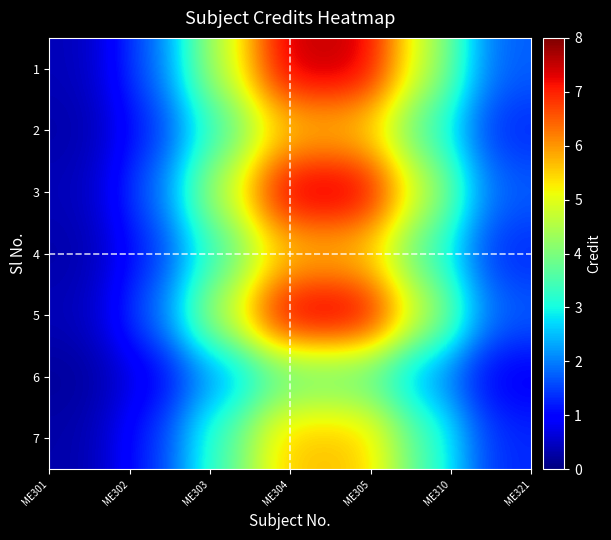

Reading left to right, extract all data points from this chart.

1: 0.4	1.7	4.6	7.5	7.5	4.6	1.7
2: 0.3	1.3	3.5	5.6	5.6	3.5	1.3
3: 0.4	1.7	4.6	7.5	7.5	4.6	1.7
4: 0.3	1.3	3.5	5.6	5.6	3.5	1.3
5: 0.4	1.7	4.6	7.5	7.5	4.6	1.7
6: 0.2	0.9	2.3	3.8	3.8	2.3	0.9
7: 0.3	1.3	3.5	5.6	5.6	3.5	1.3